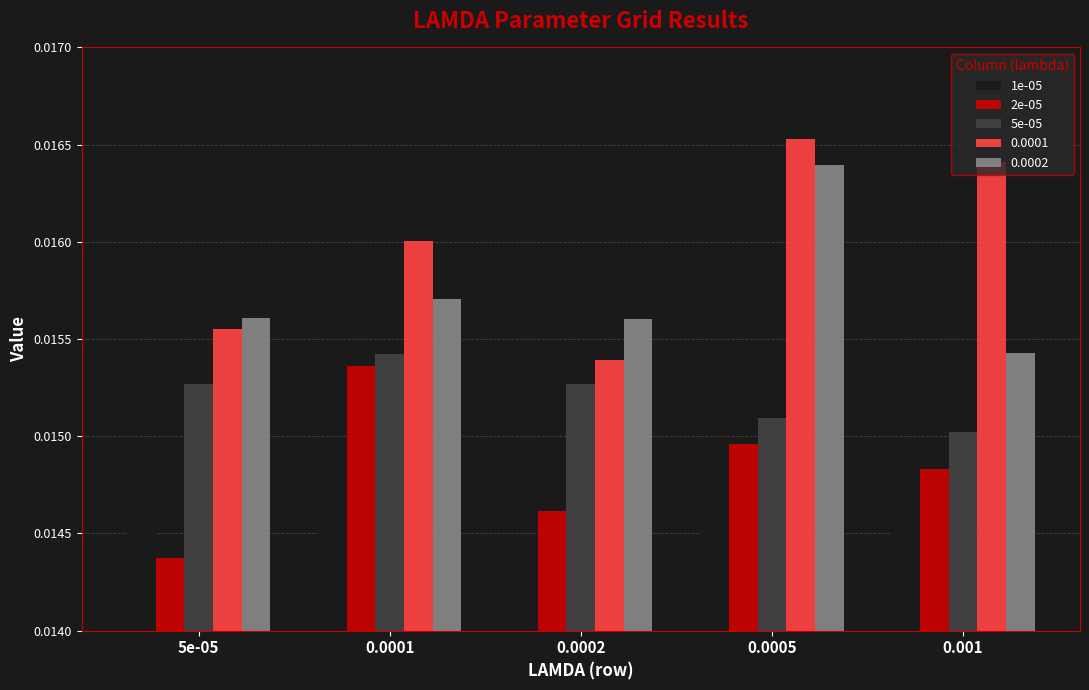

How many groups of bars are there?

5